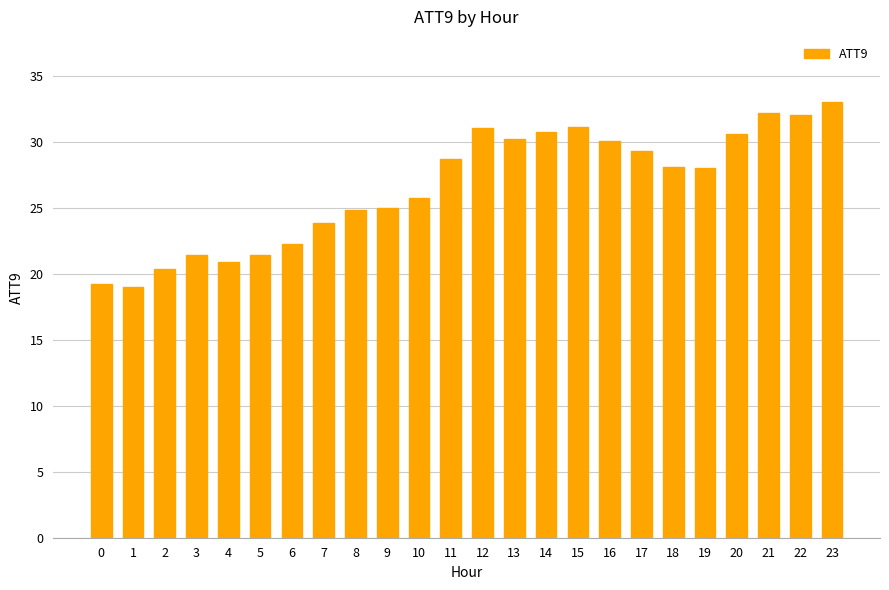

What is the average value?

26.7